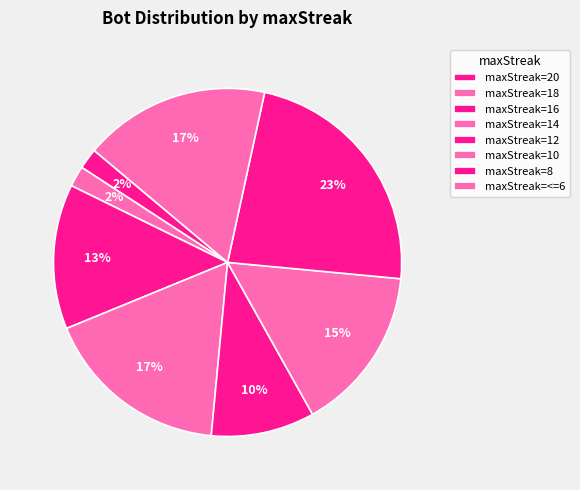

How many segments does this pie chart have?

8